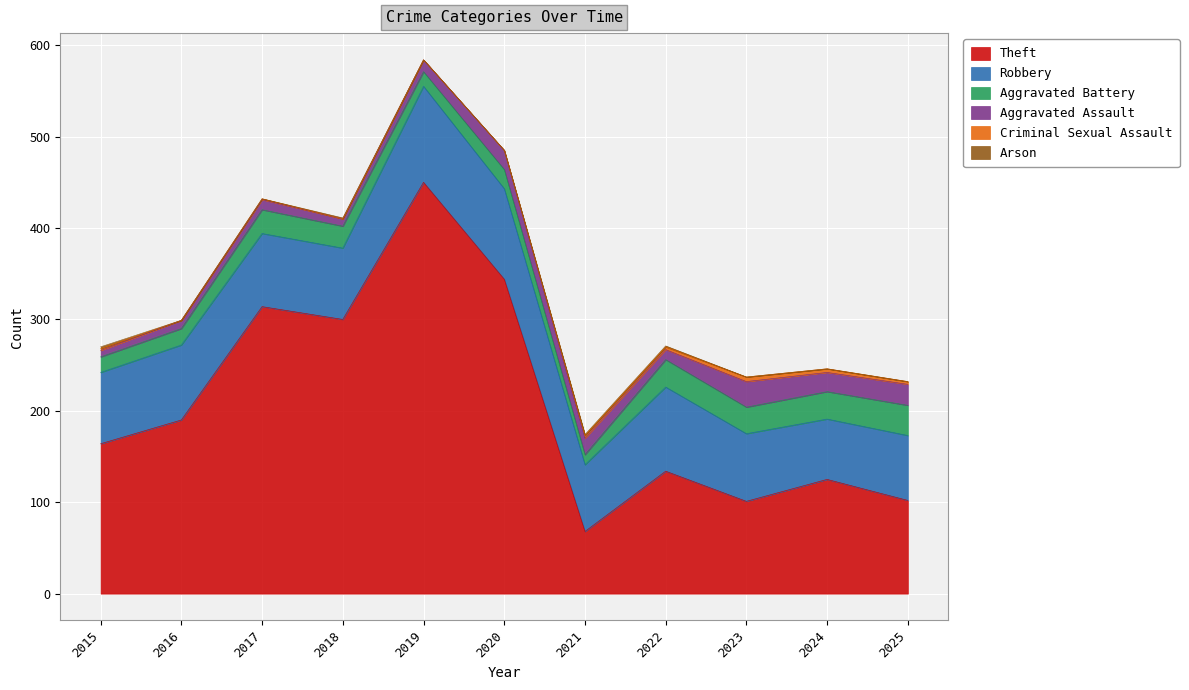

Reading right to left, extract all data points from this chart.

Theft: 2025=102	2024=125	2023=101	2022=134	2021=68	2020=344	2019=450	2018=300	2017=314	2016=190	2015=164
Robbery: 2025=71	2024=66	2023=74	2022=92	2021=73	2020=99	2019=105	2018=78	2017=80	2016=82	2015=78
Aggravated Battery: 2025=33	2024=30	2023=29	2022=30	2021=11	2020=21	2019=16	2018=24	2017=26	2016=18	2015=17
Aggravated Assault: 2025=23	2024=21	2023=28	2022=11	2021=18	2020=21	2019=13	2018=8	2017=11	2016=9	2015=7
Criminal Sexual Assault: 2025=3	2024=4	2023=5	2022=3	2021=3	2020=0	2019=0	2018=0	2017=1	2016=0	2015=2
Arson: 2025=0	2024=0	2023=0	2022=1	2021=1	2020=0	2019=0	2018=1	2017=0	2016=0	2015=2